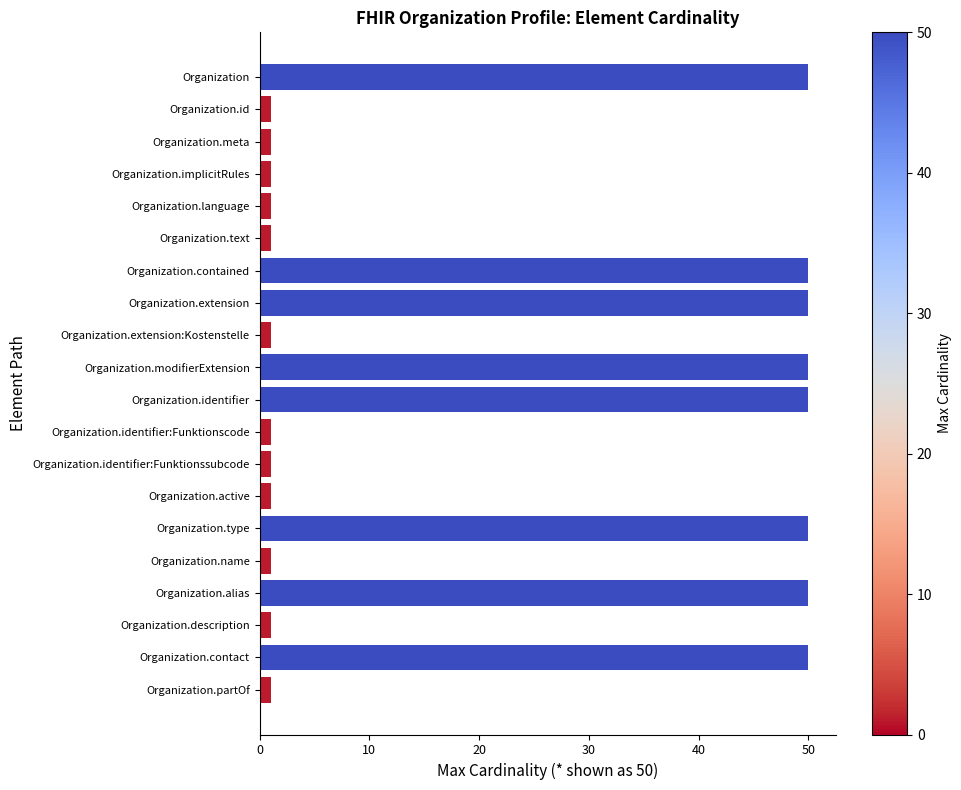

How many bars are there in total?

20